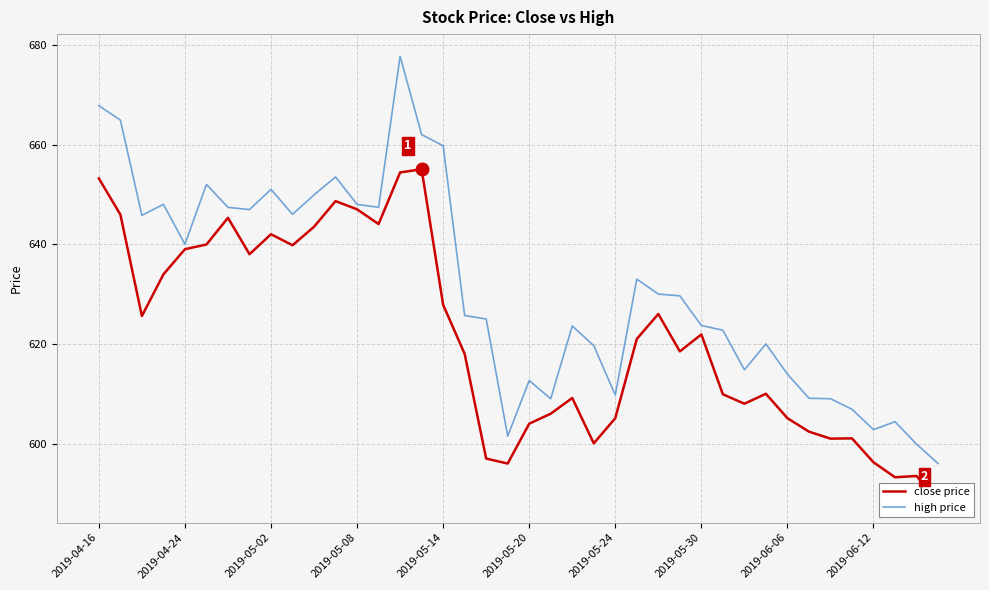

List the series in order of their peak value, lowest first.

close price, high price